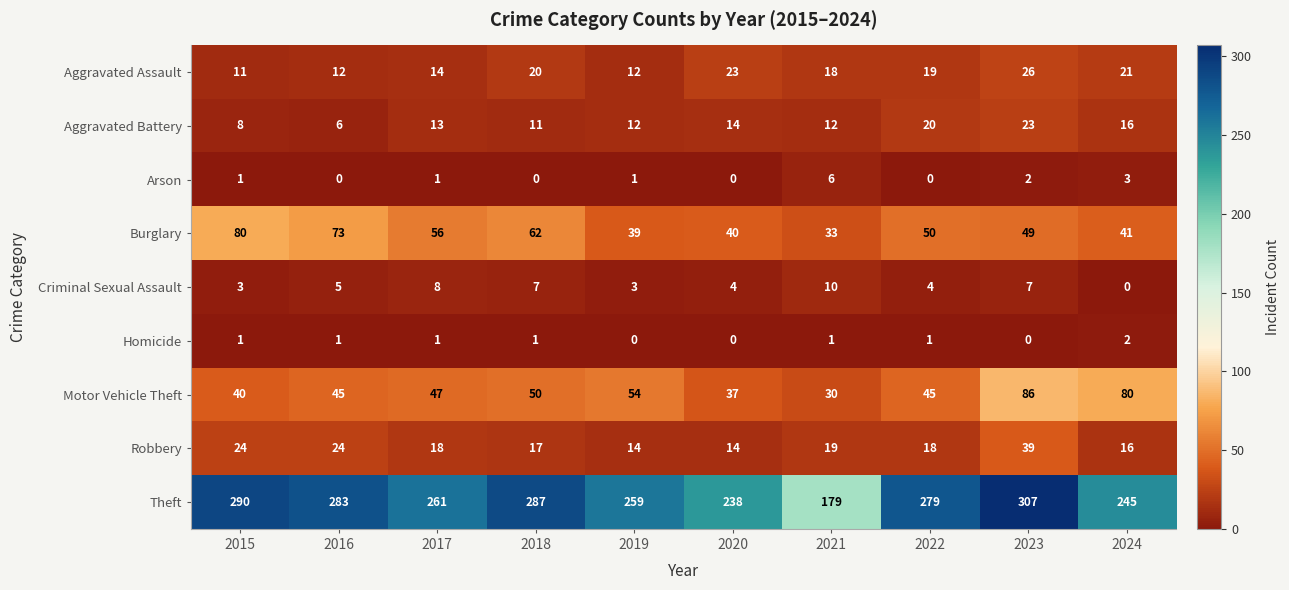

Rank the series at 2023 from lowest to highest value.

Homicide, Arson, Criminal Sexual Assault, Aggravated Battery, Aggravated Assault, Robbery, Burglary, Motor Vehicle Theft, Theft